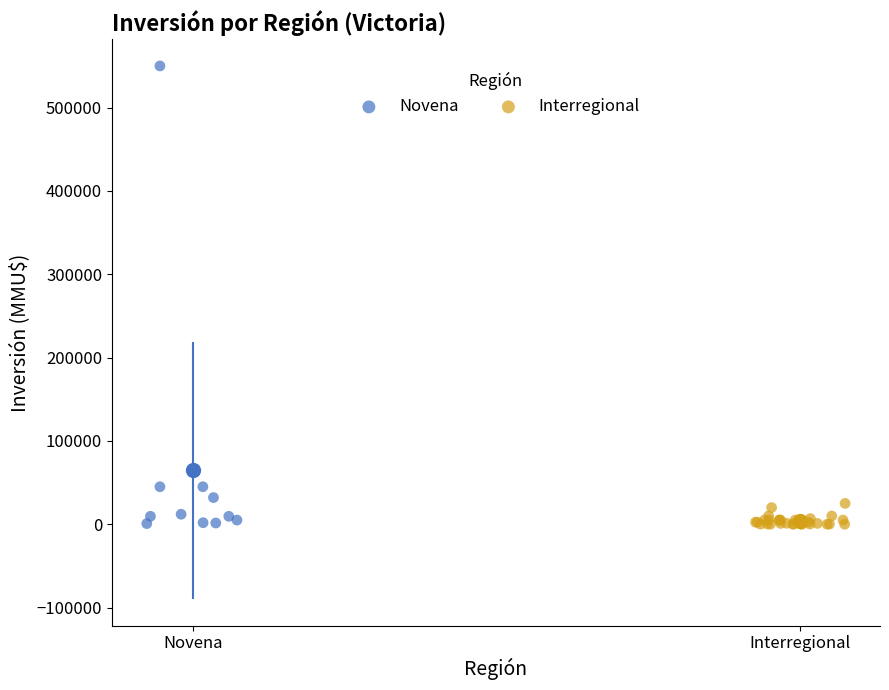

Which series reaches the maximum Y coordinate?

Novena